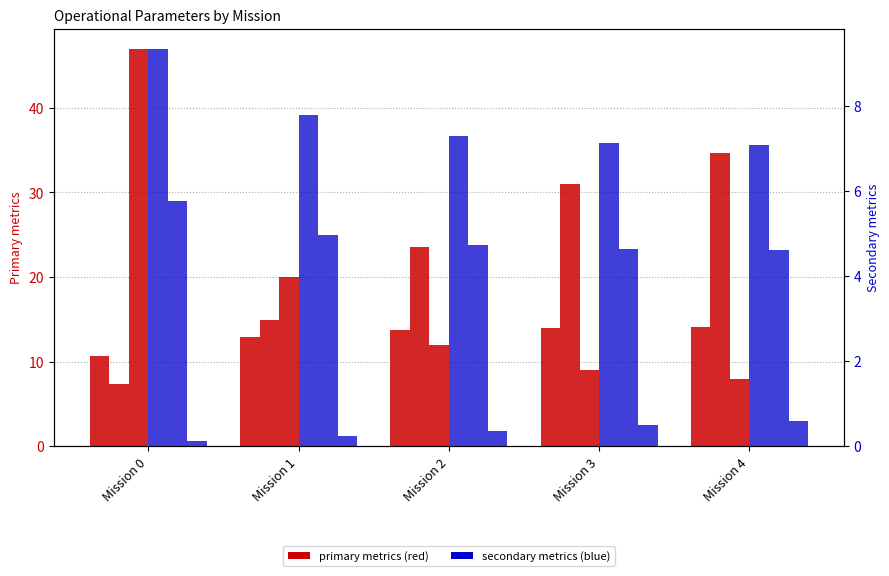

Does the chart contain any negative values?

No